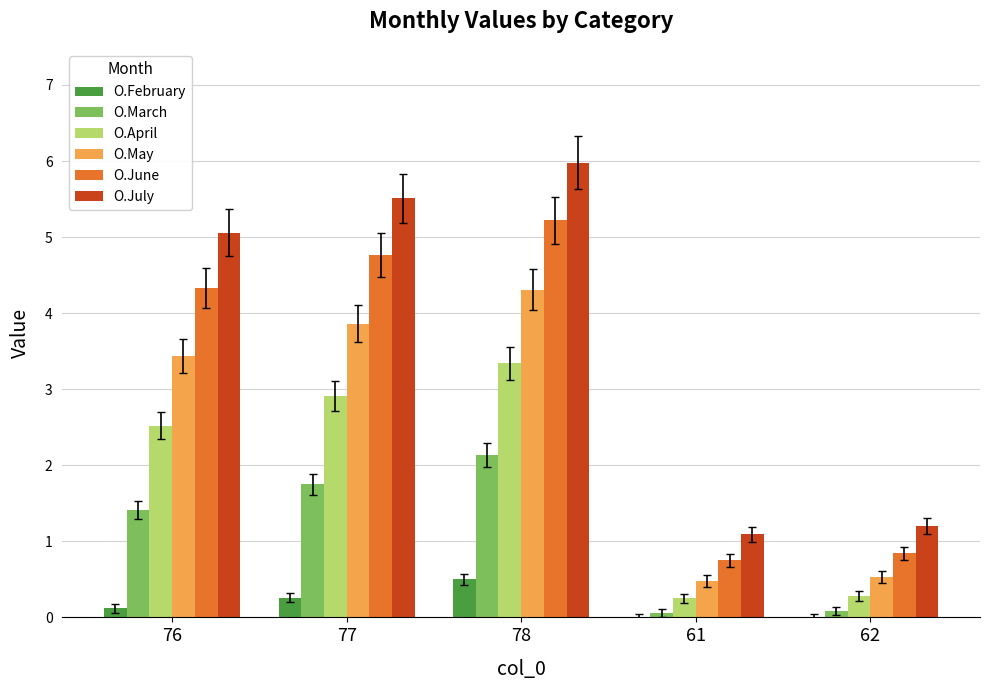

What is the sum of all O.February values?

0.9